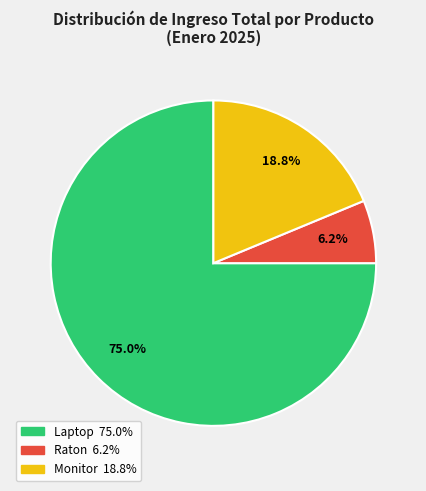

Which category accounts for the majority?

Laptop